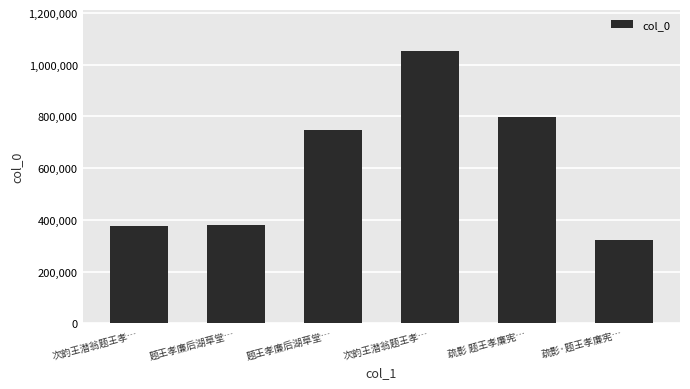

What is the minimum value shown in the chart?

322820